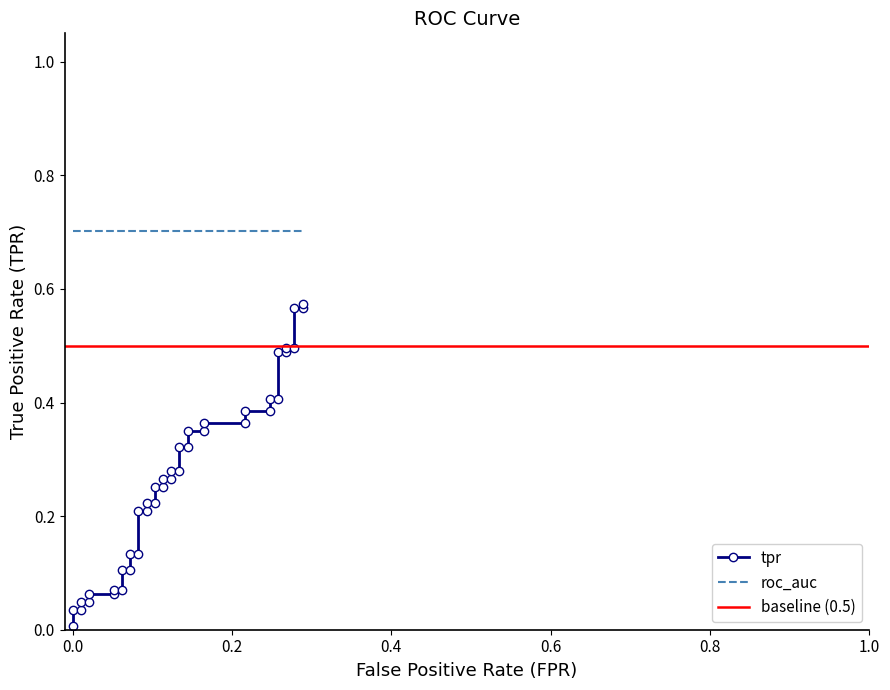

Reading left to right, transcribe all the data shown in this chart.

0.0	0.0	0.0	0.0	0.0	0.1	0.1	0.1	0.1	0.1	0.1	0.1	0.1	0.2	0.2	0.2	0.2	0.3	0.3	0.3	0.3	0.3	0.3	0.3	0.3	0.3	0.3	0.4	0.4	0.4	0.4	0.4	0.4	0.5	0.5	0.5	0.5	0.6	0.6	0.6